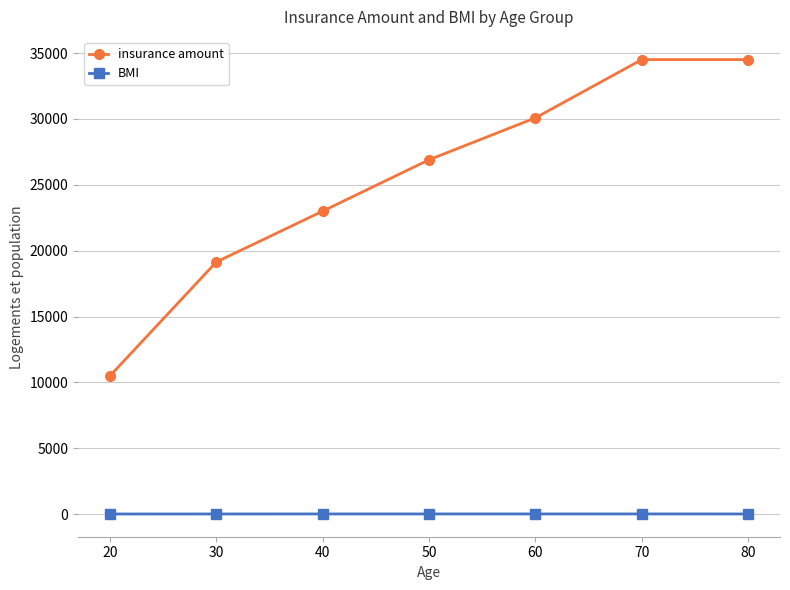

What is the difference between the highest and lowest values at 80?

34476.1